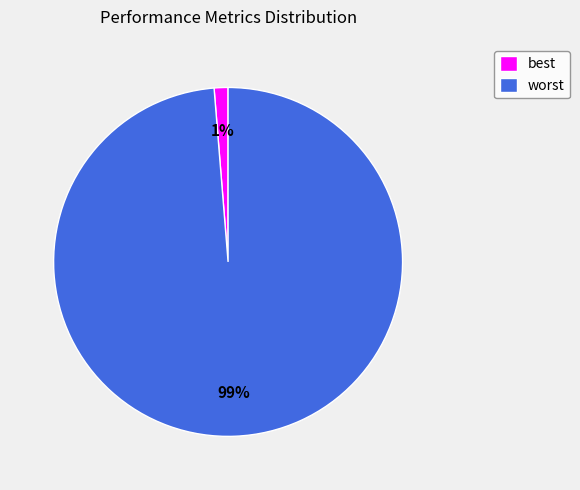

Between worst and best, which is larger?

worst